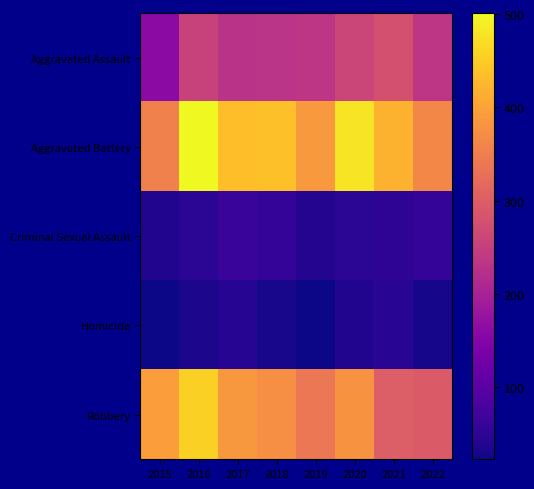

Rank the series at 2022 from lowest to highest value.

Homicide, Criminal Sexual Assault, Aggravated Assault, Robbery, Aggravated Battery